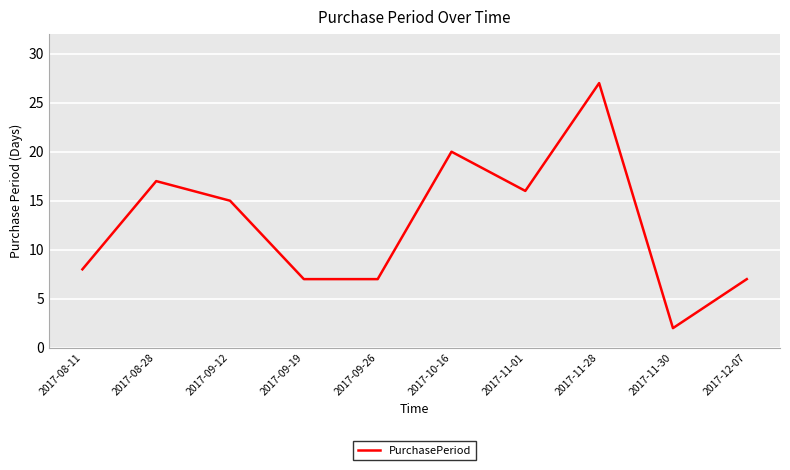

Is this an area chart (filled region under the line)?

No